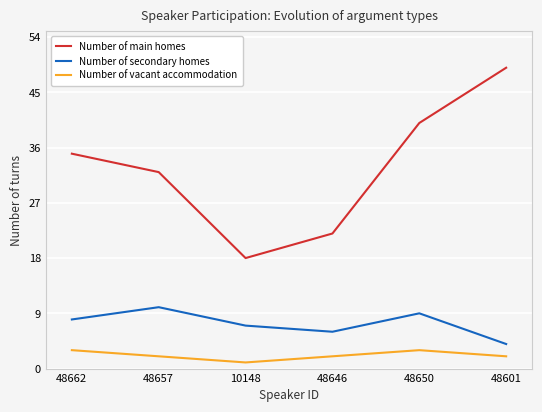

Rank the categories by Number of main homes value from highest to lowest.

48601, 48650, 48662, 48657, 48646, 10148